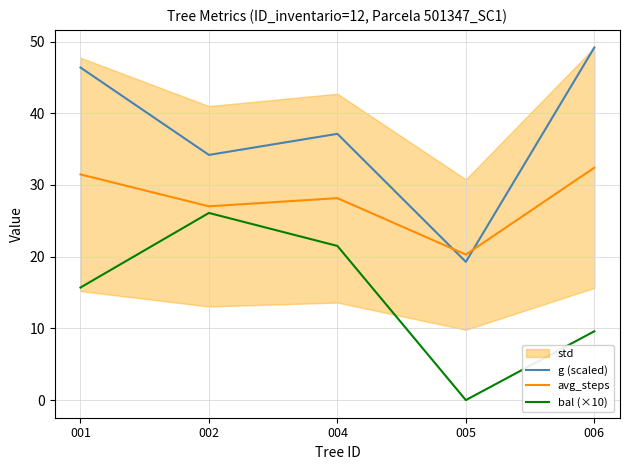

Reading right to left, extract all data points from this chart.

g (scaled): 006=49.2	005=19.3	004=37.1	002=34.2	001=46.4
avg_steps: 006=32.4	005=20.3	004=28.2	002=27.0	001=31.5
bal (×10): 006=9.6	005=0.0	004=21.5	002=26.1	001=15.7